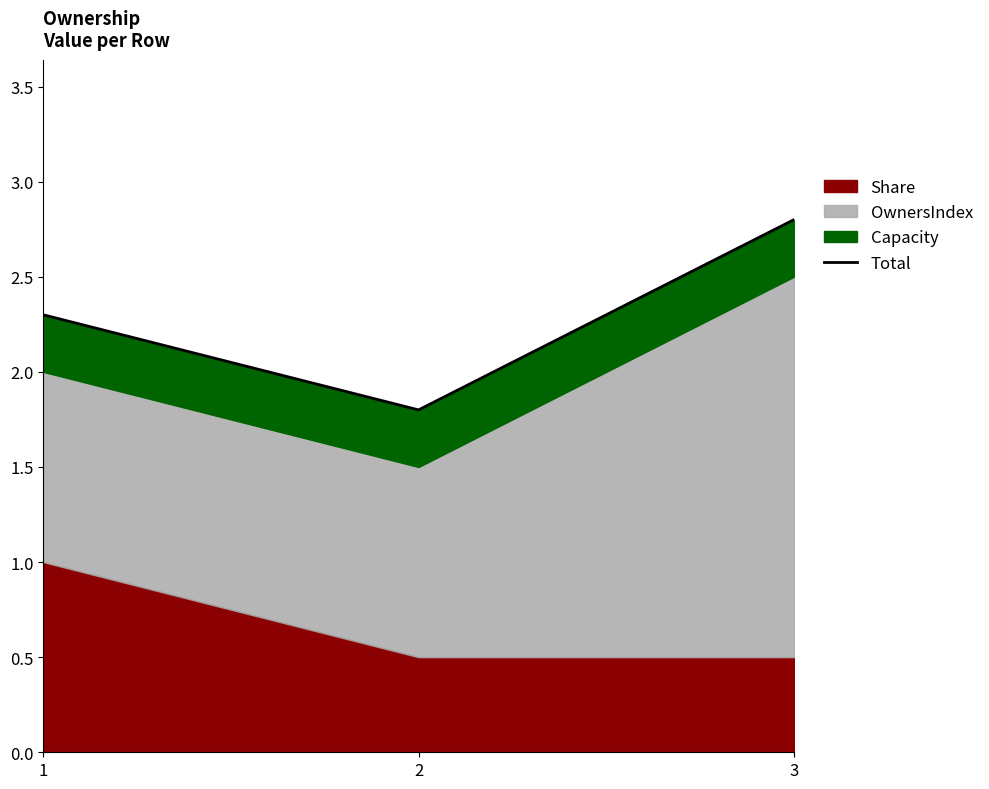

Reading left to right, what are all the values shown in this chart?

1=2.3	2=1.8	3=2.8